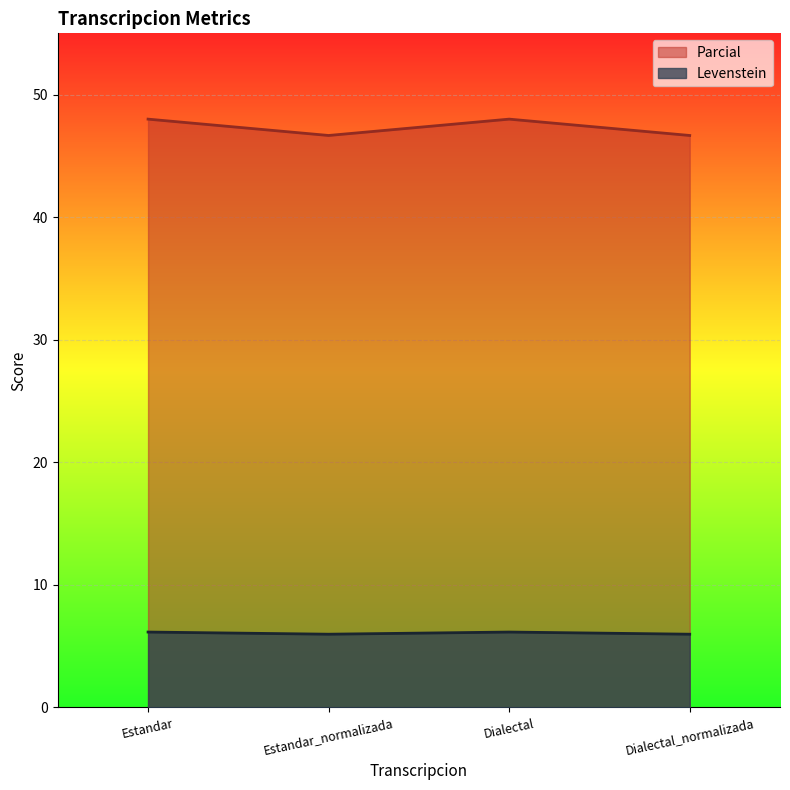

What position from the right is Estandar_normalizada?

3